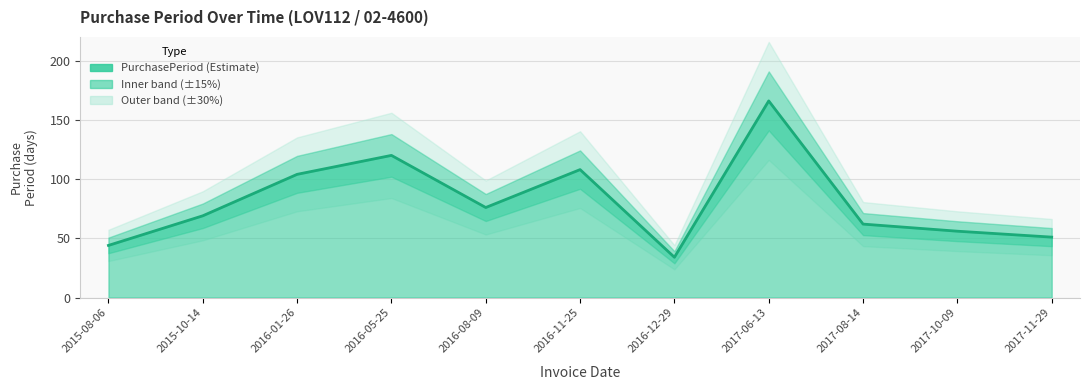

Read the value at 2015-10-14, to the nearest 10.

70